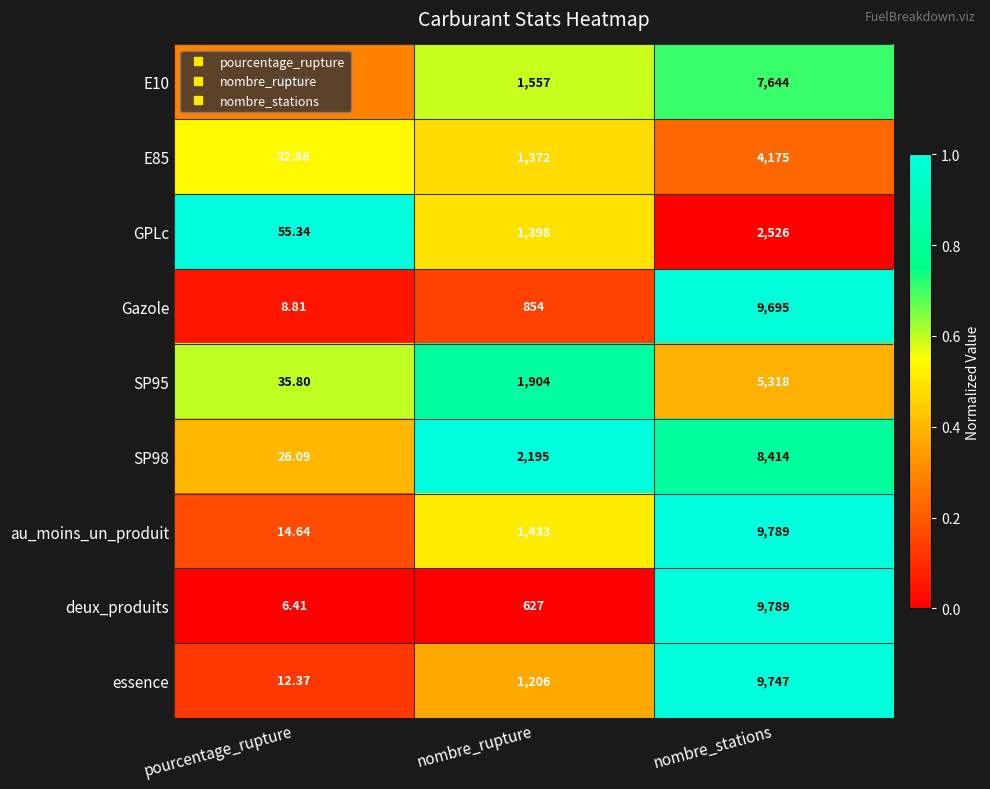

What is the spread (max minus min) of values at pourcentage_rupture?

48.9